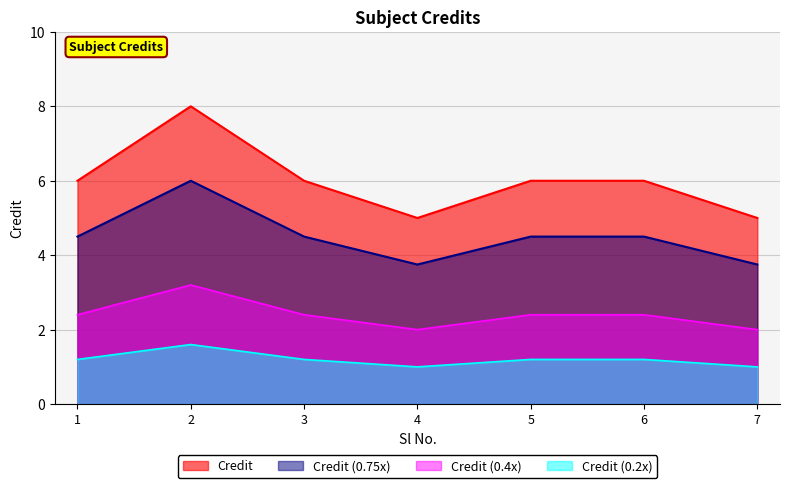

What is the average value?

6